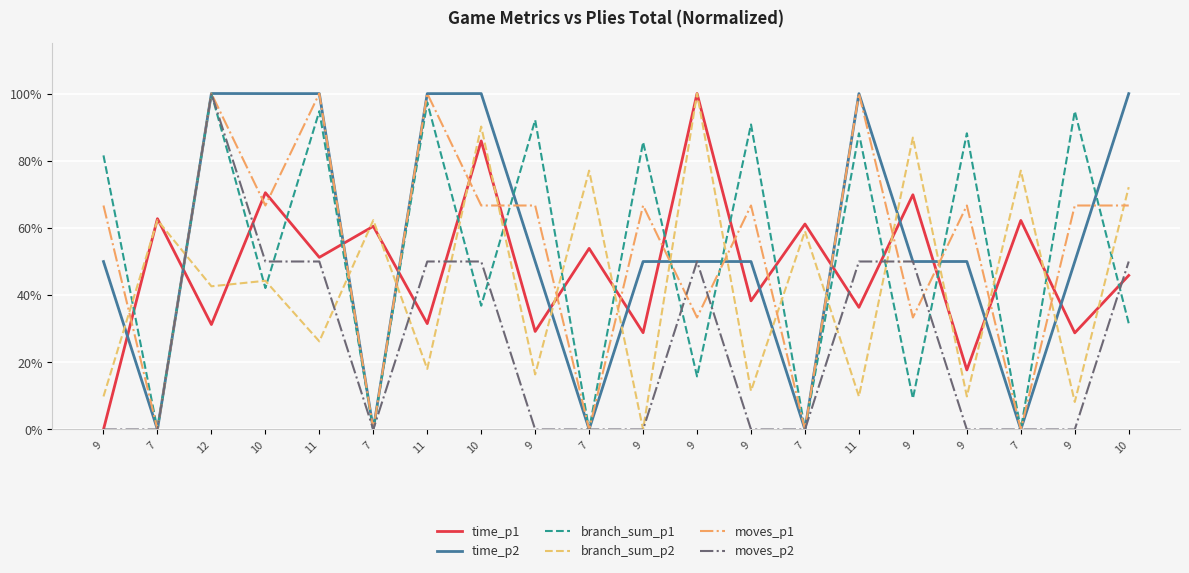

Rank the series at 11 from highest to lowest value.

moves_p1, time_p2, branch_sum_p1, time_p1, moves_p2, branch_sum_p2